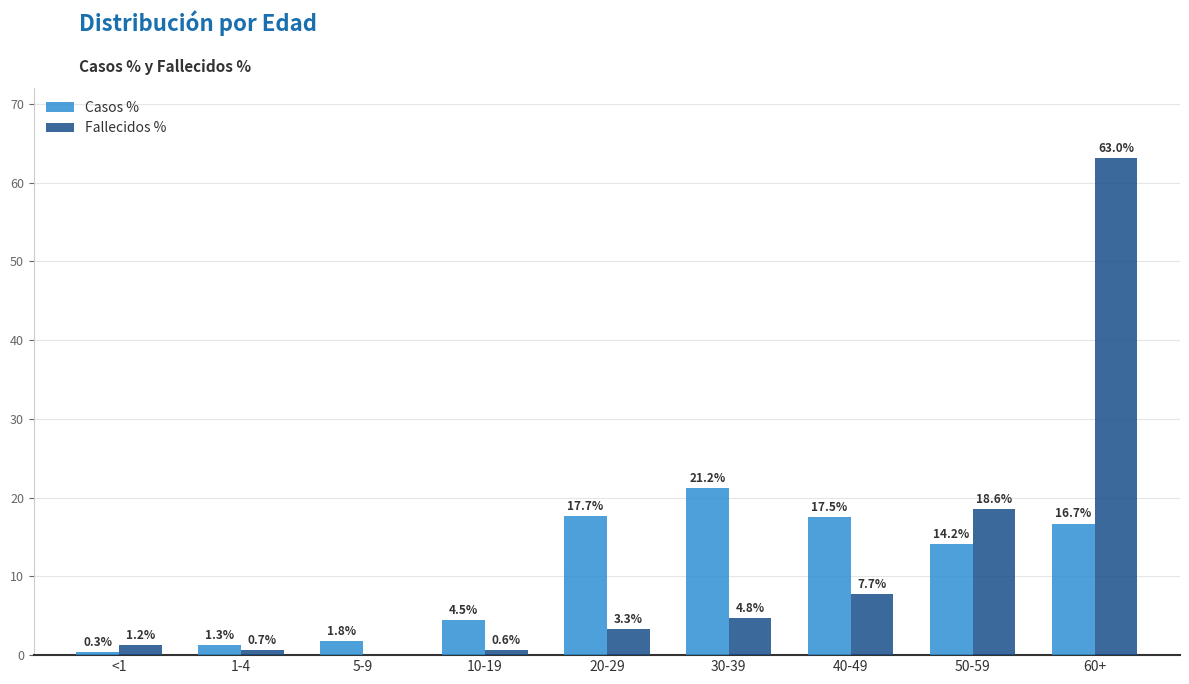

Which category has the highest value in the Fallecidos % series?

60+